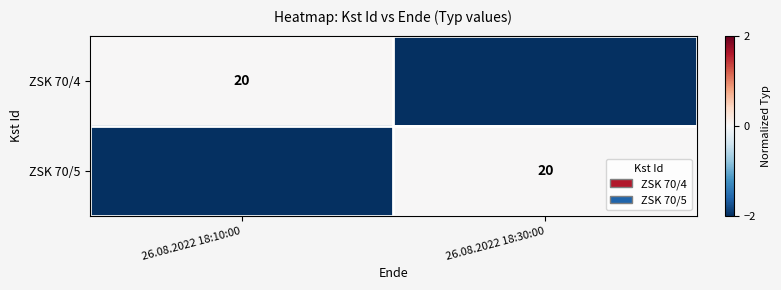

What is the difference between the highest and lowest values at 26.08.2022 18:10:00?

20